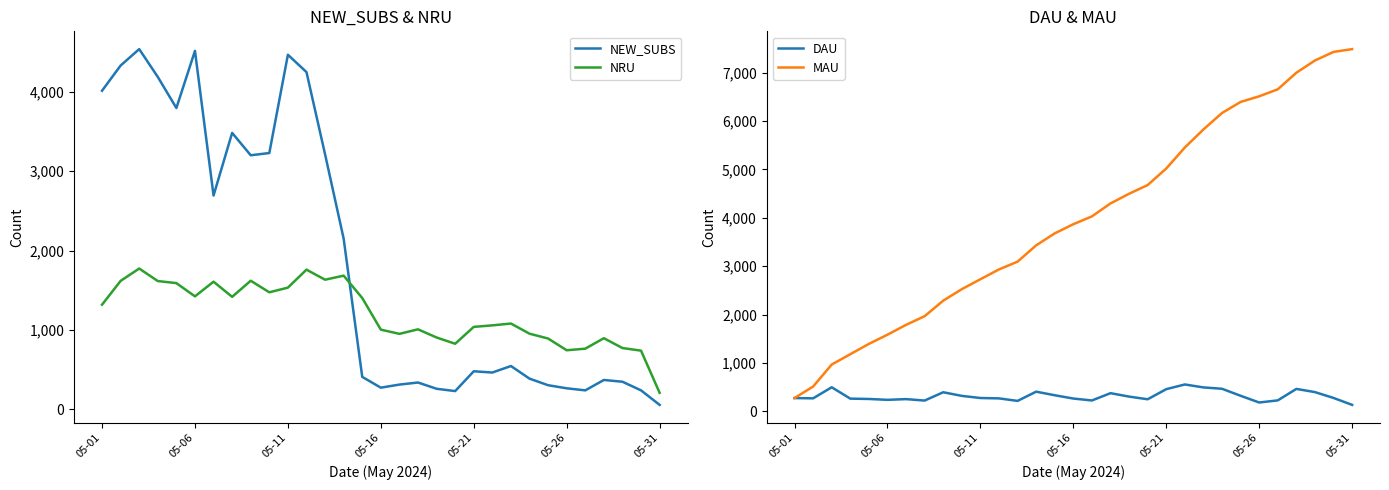

What is the difference between the second highest and minimum values in the DAU series?

364